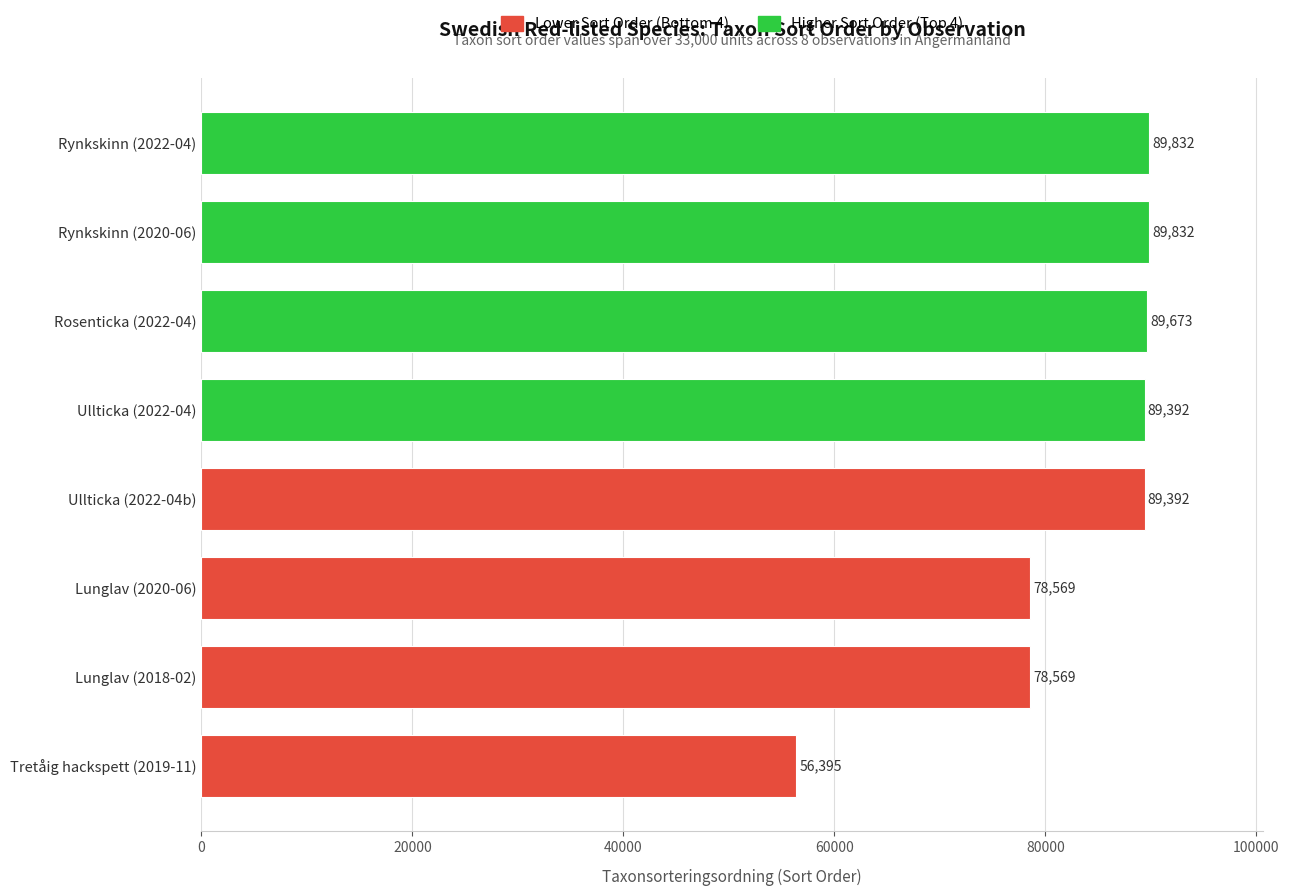

What position from the top is Tretåig hackspett (2019-11)?

8